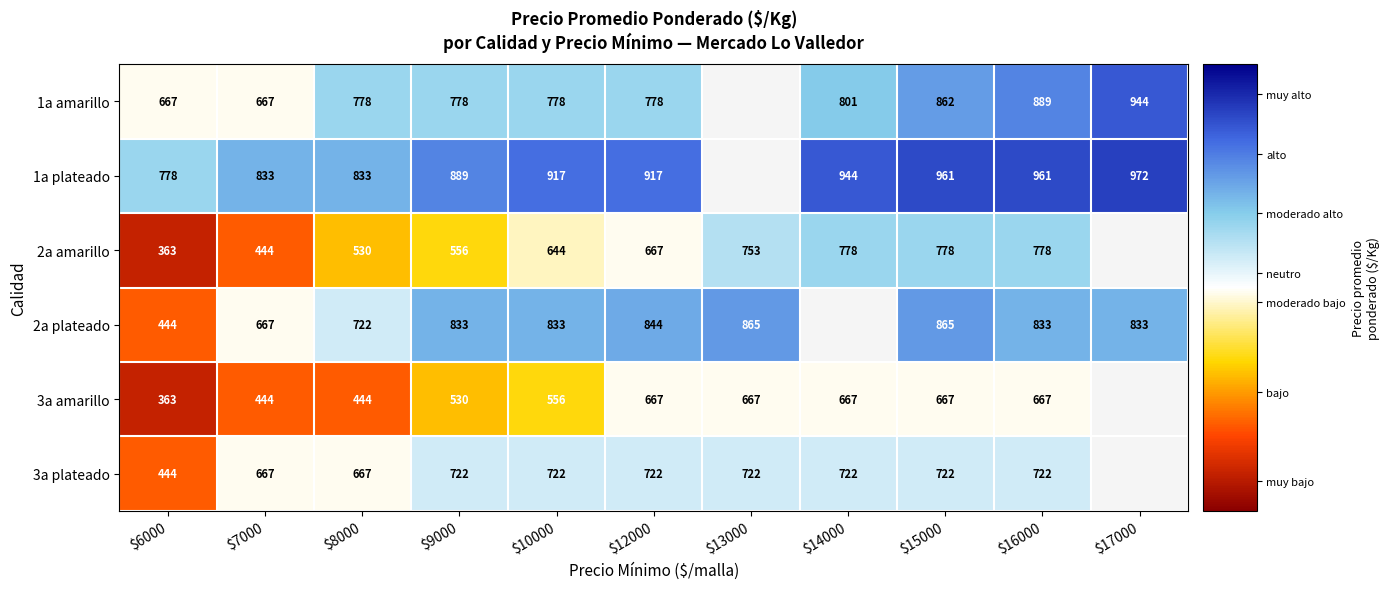

What is the total value across all series at $6000?

3059